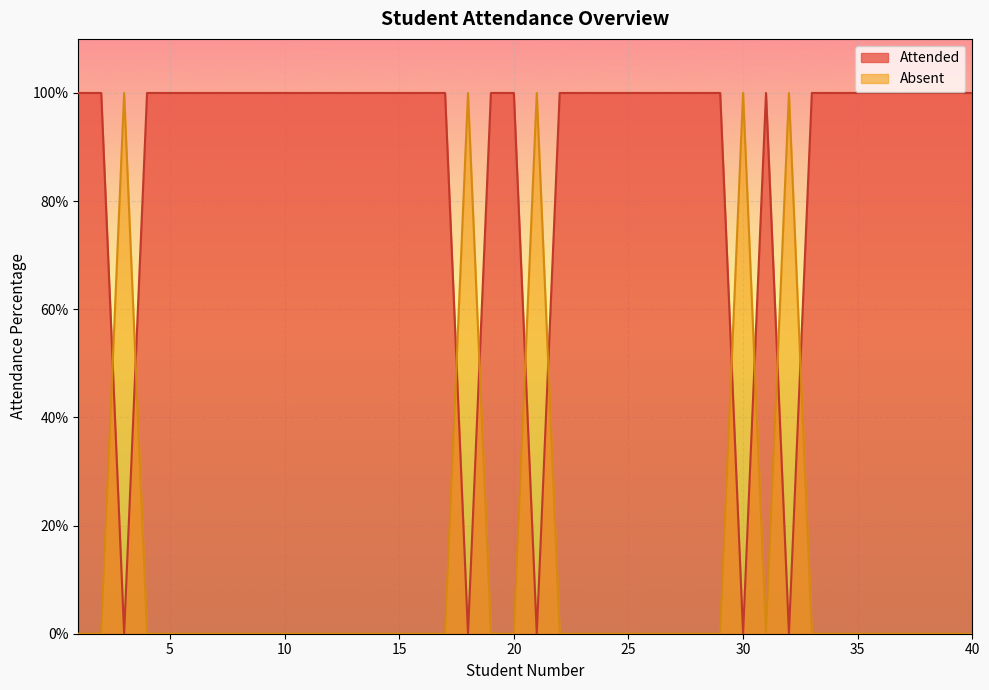

At which category is the sum across all series the highest?

1